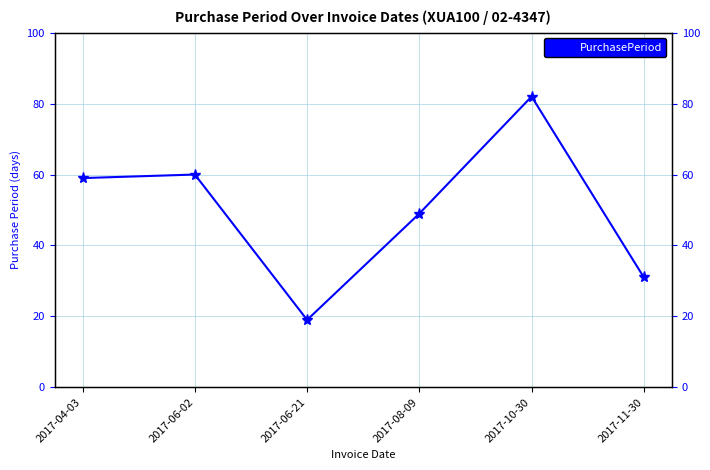

Reading right to left, transcribe all the data shown in this chart.

31	82	49	19	60	59